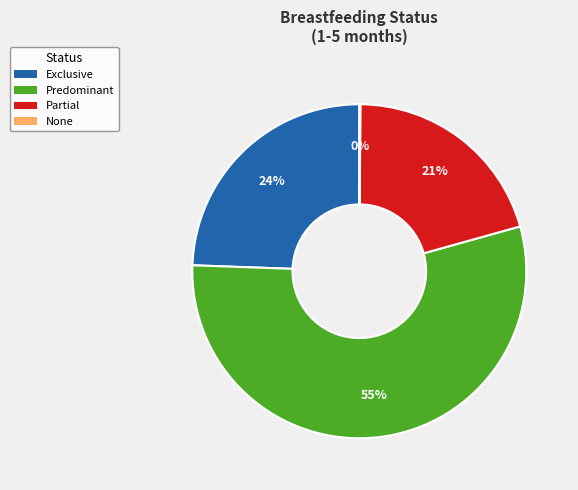

The Exclusive slice represents 24% of the pie. True or false?

True